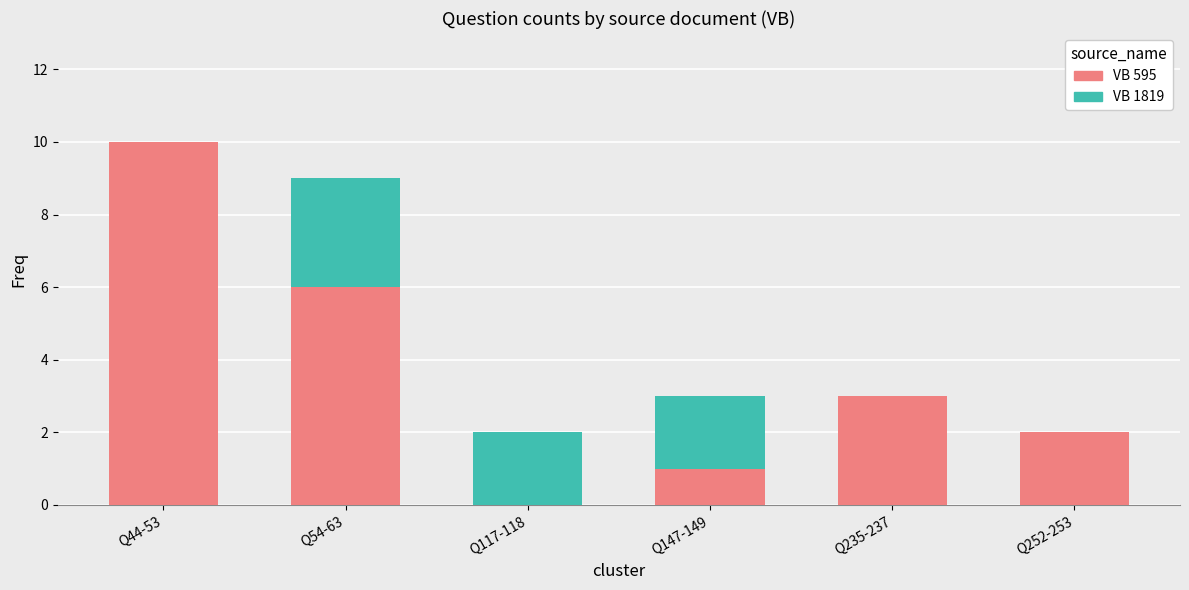

What is the sum of the VB 595 values at Q235-237 and Q147-149?

4